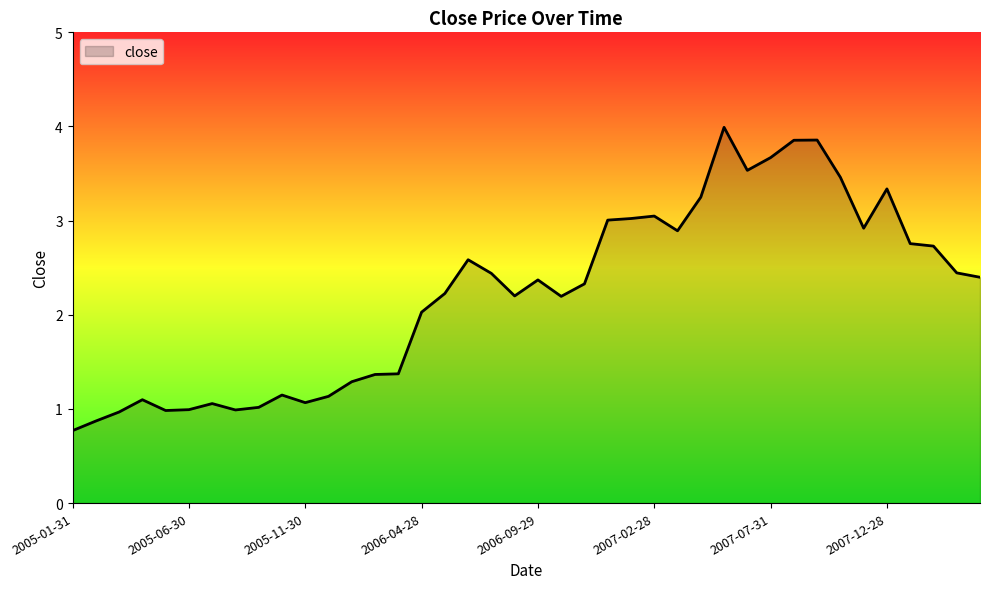

What is the difference between the second highest and second lowest values?

3.0